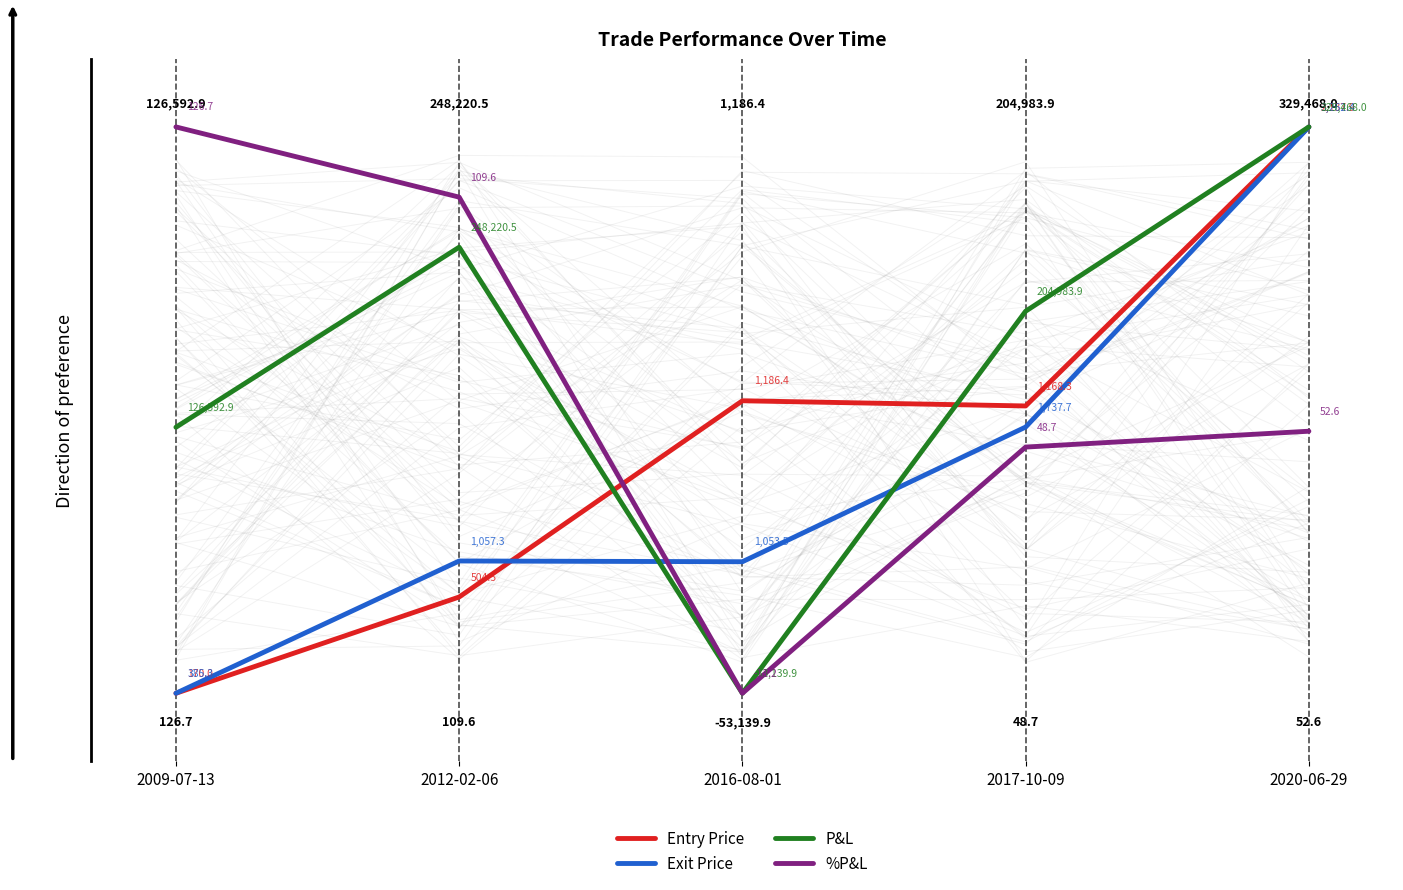

At which category is the sum across all series the highest?

2020-06-29